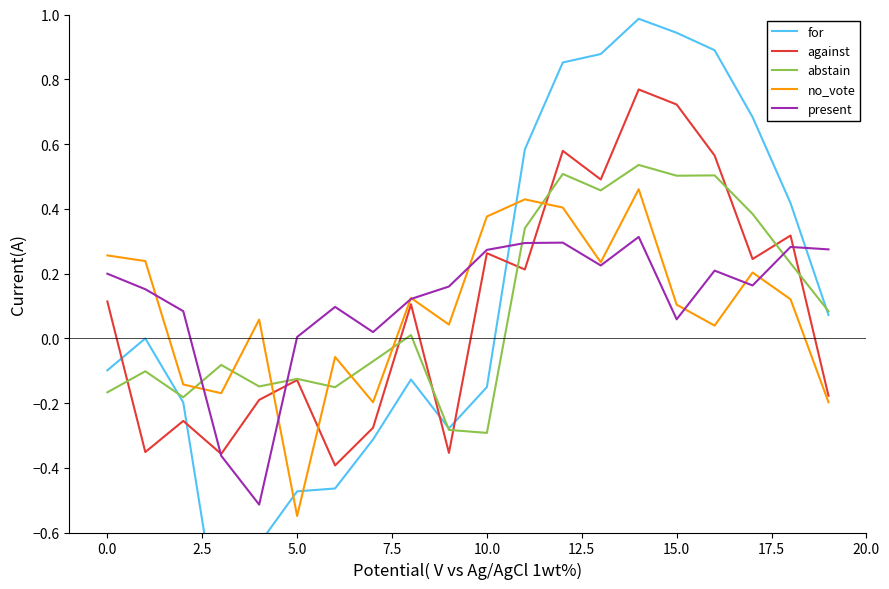

Reading right to left, extract all data points from this chart.

for: 0.1	0.4	0.7	0.9	0.9	1.0	0.9	0.9	0.6	-0.2	-0.3	-0.1	-0.3	-0.5	-0.5	-0.6	-0.9	-0.2	-0.0	-0.1
against: -0.2	0.3	0.2	0.6	0.7	0.8	0.5	0.6	0.2	0.3	-0.4	0.1	-0.3	-0.4	-0.1	-0.2	-0.4	-0.3	-0.4	0.1
abstain: 0.1	0.2	0.4	0.5	0.5	0.5	0.5	0.5	0.3	-0.3	-0.3	0.0	-0.1	-0.2	-0.1	-0.1	-0.1	-0.2	-0.1	-0.2
no_vote: -0.2	0.1	0.2	0.0	0.1	0.5	0.2	0.4	0.4	0.4	0.0	0.1	-0.2	-0.1	-0.5	0.1	-0.2	-0.1	0.2	0.3
present: 0.3	0.3	0.2	0.2	0.1	0.3	0.2	0.3	0.3	0.3	0.2	0.1	0.0	0.1	0.0	-0.5	-0.4	0.1	0.2	0.2